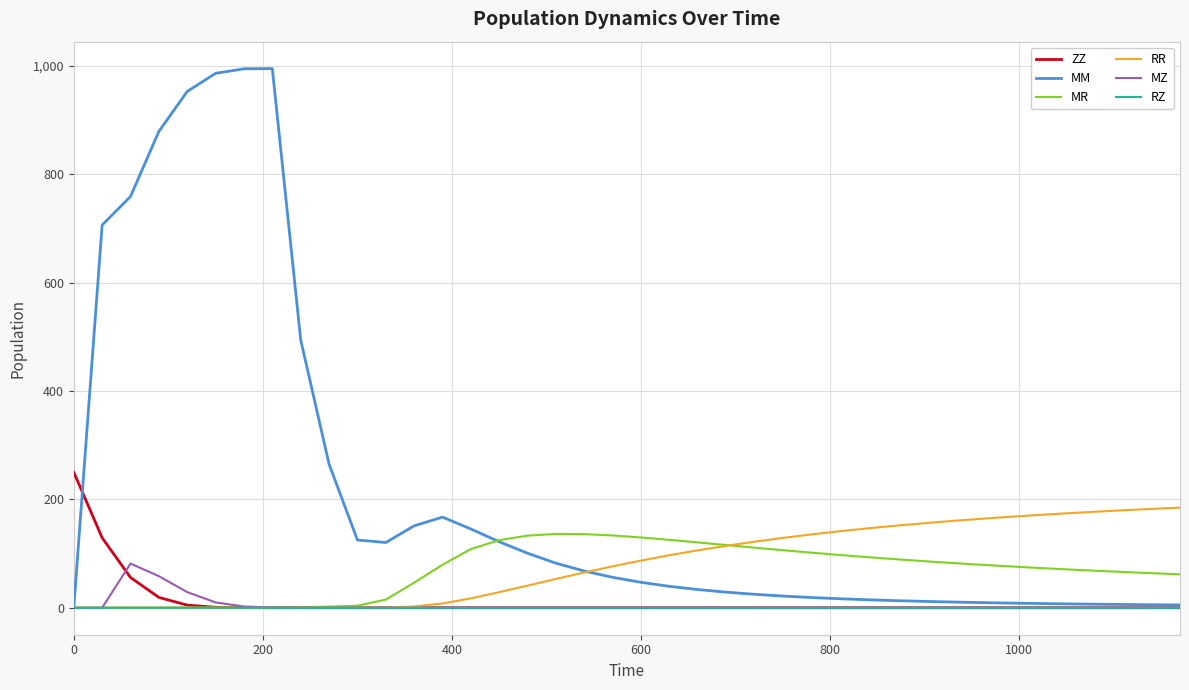

Which series has the widest spread of values?

MM